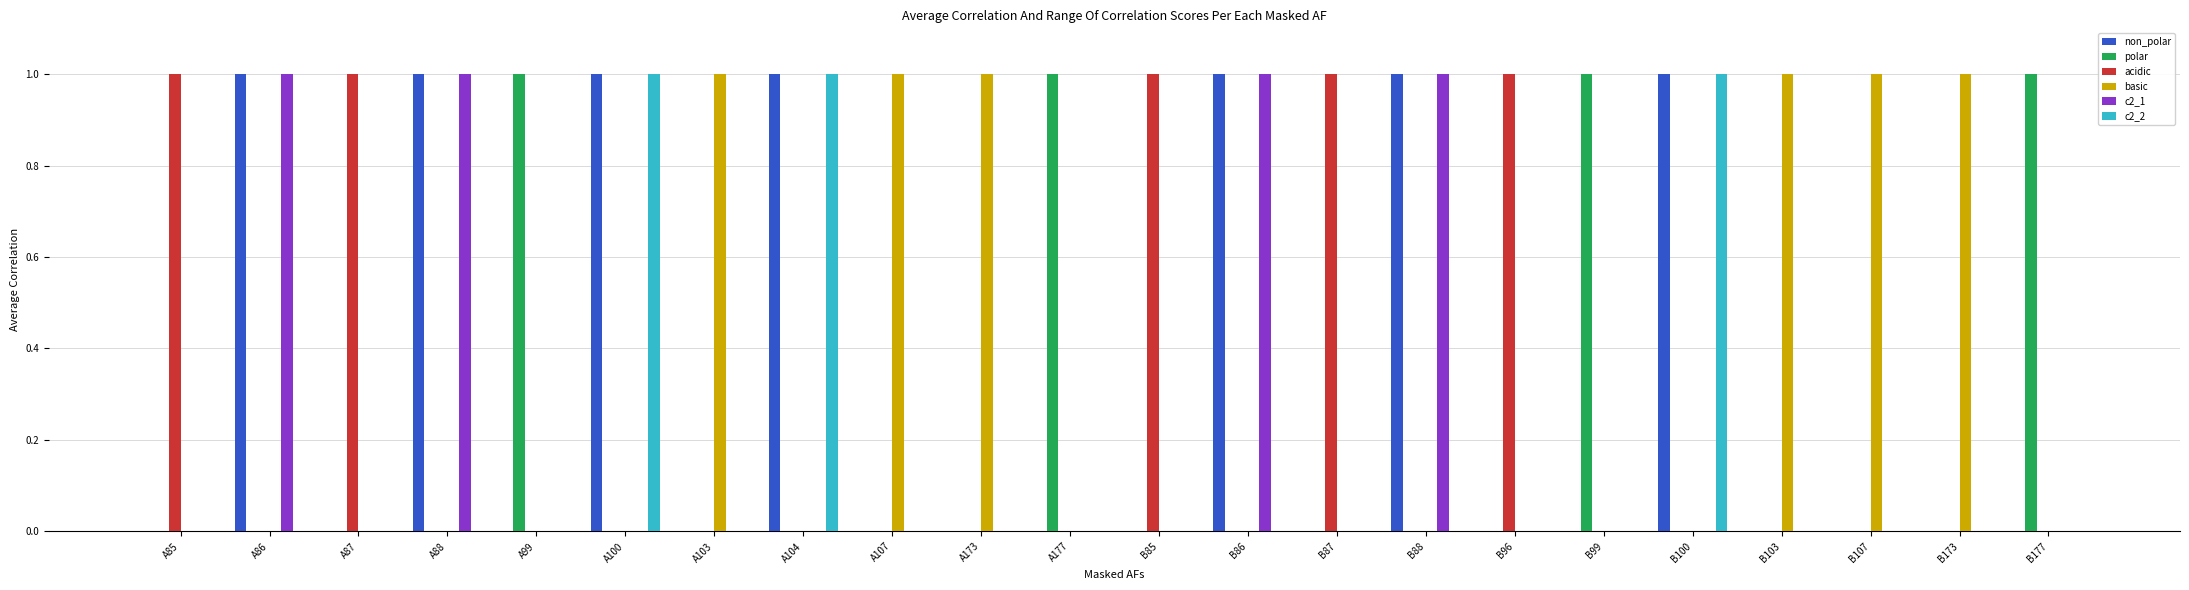

What is the total value across all series at A104?

2